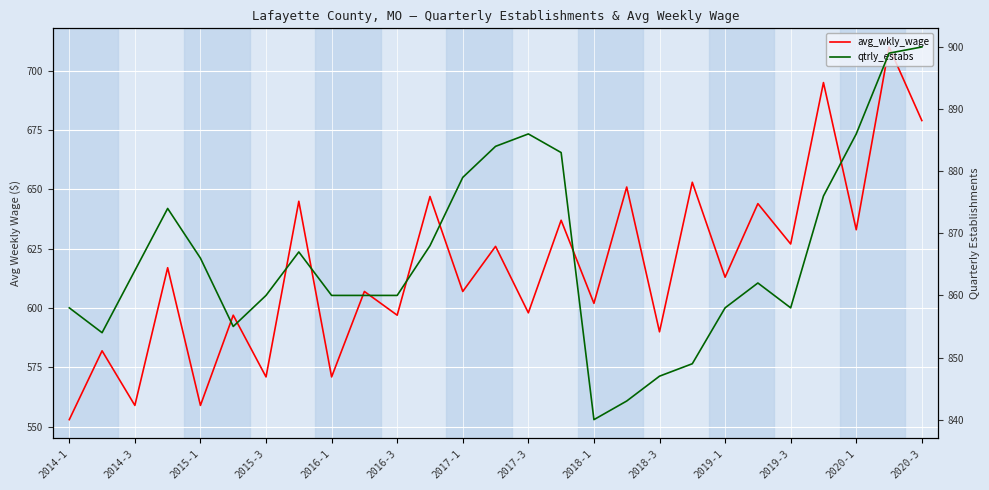

List the series in order of their peak value, lowest first.

avg_wkly_wage, qtrly_estabs